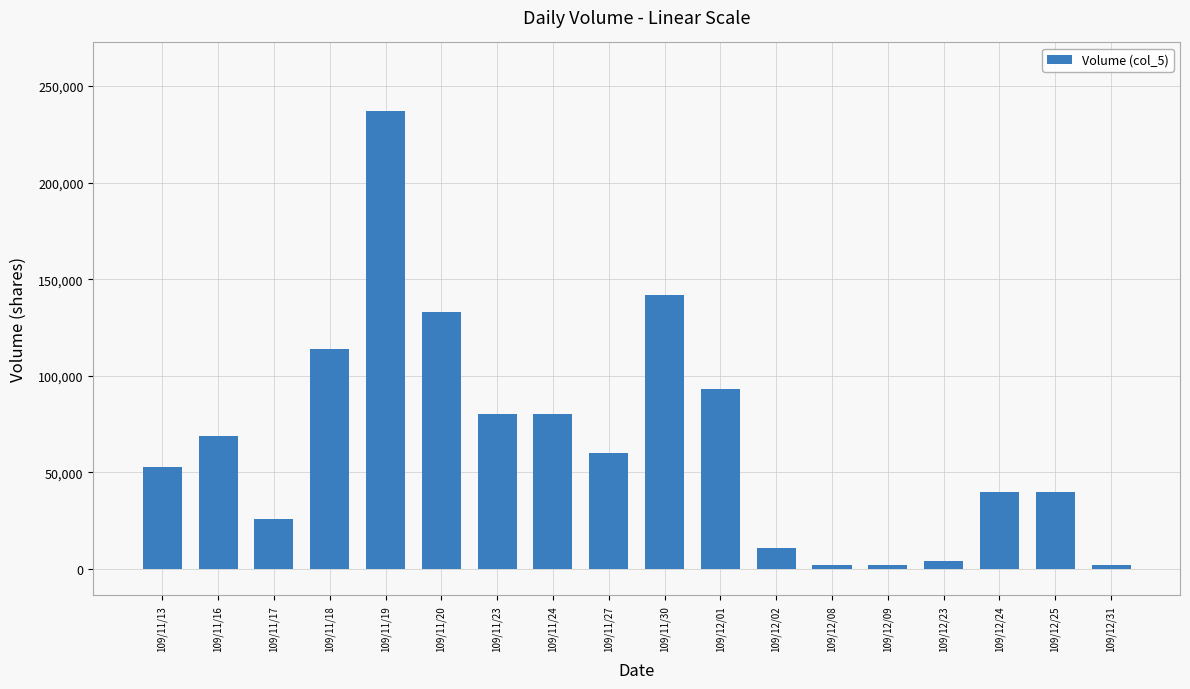

Between 109/12/31 and 109/11/30, which is larger?

109/11/30